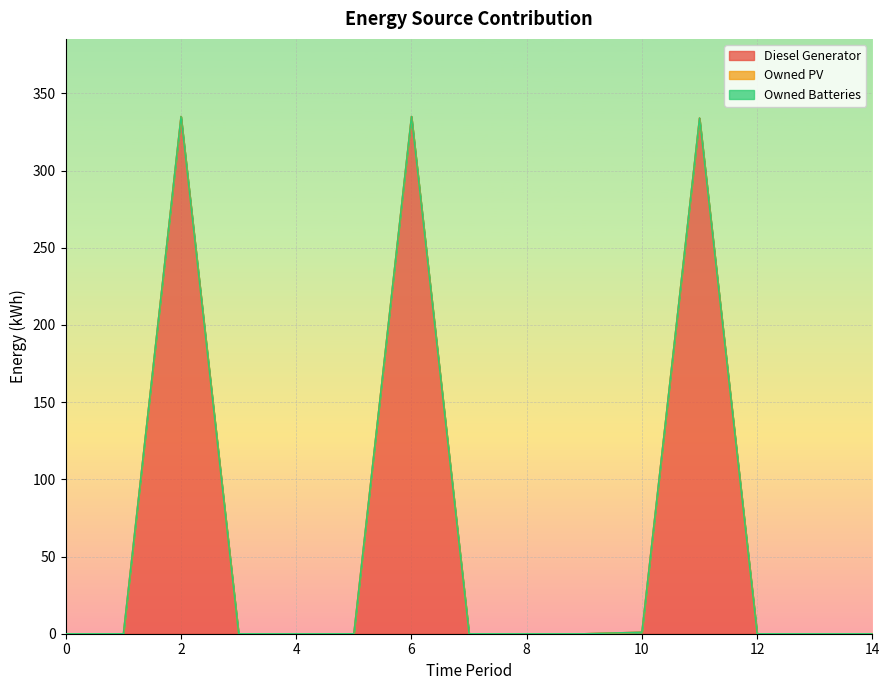

Which series has the largest range (max minus min)?

Diesel Generator